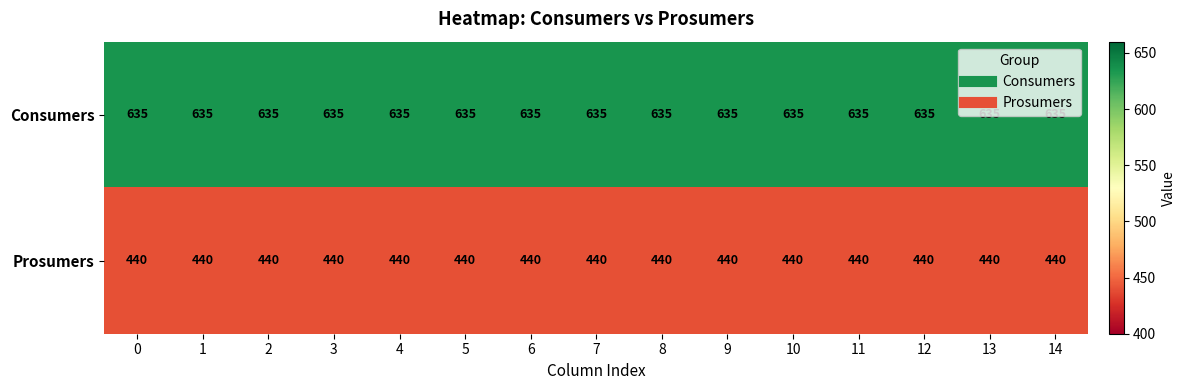

The Prosumers series shows 440 at 7. True or false?

True